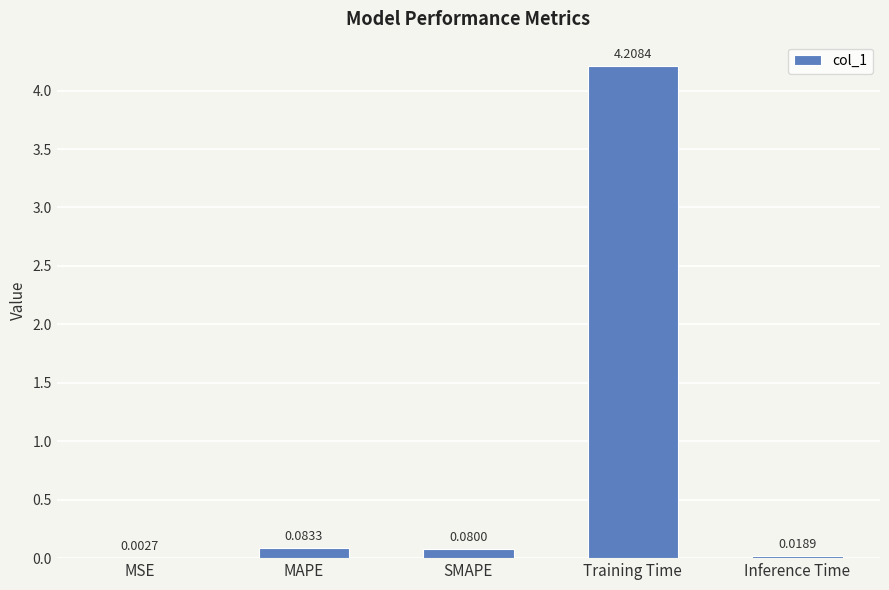

At which label is the value closest to 2?

MAPE